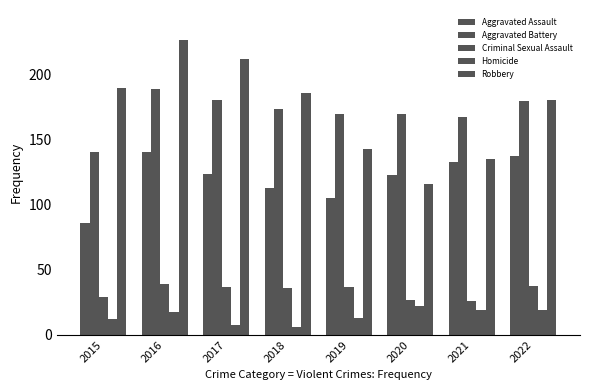

Rank the series by their maximum value, from highest to lowest.

Robbery, Aggravated Battery, Aggravated Assault, Criminal Sexual Assault, Homicide